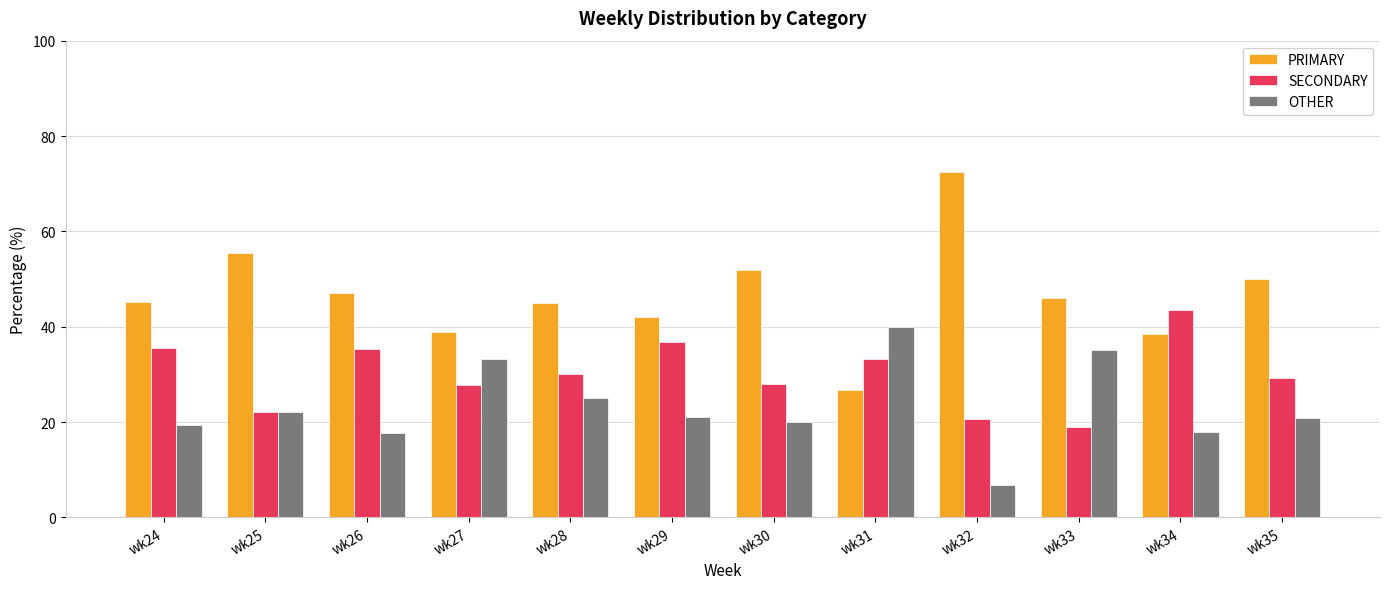

What is the value of the OTHER bar at the 8th from the left?

40.0